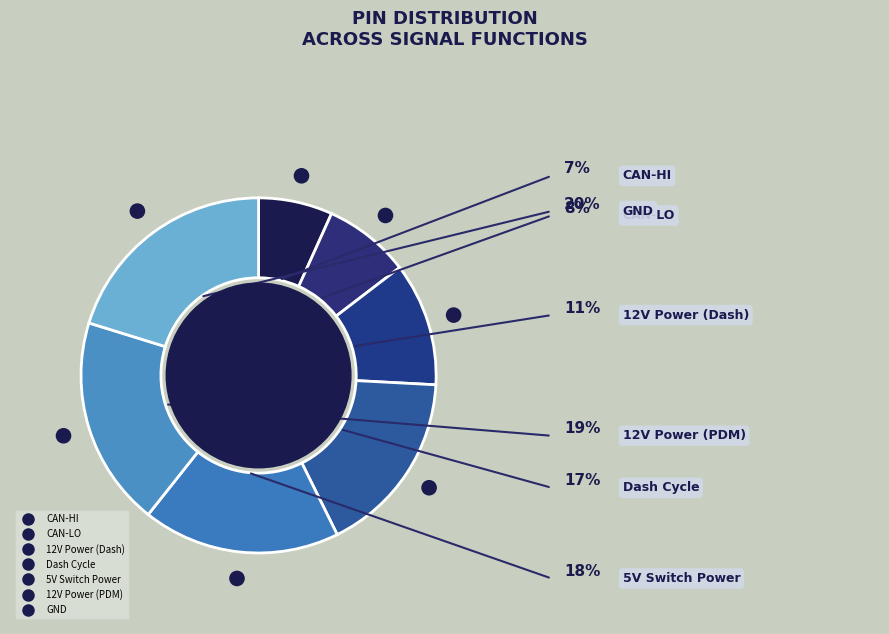

The 12V Power (PDM) slice represents 6% of the pie. True or false?

False